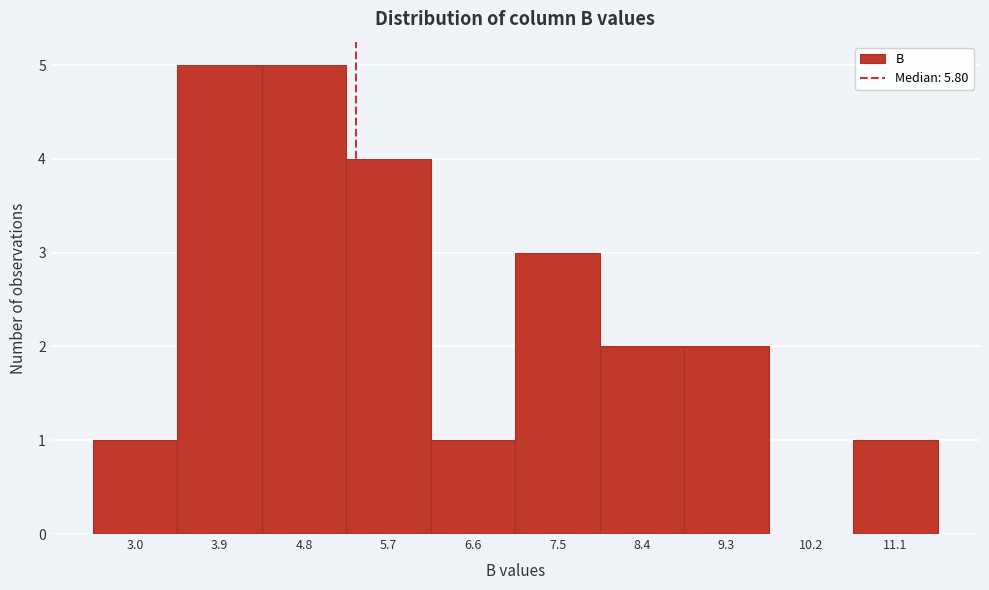

Reading right to left, list all the values displayed in this chart.

11.1=1	10.2=0	9.3=2	8.4=2	7.5=3	6.6=1	5.7=4	4.8=5	3.9=5	3.0=1